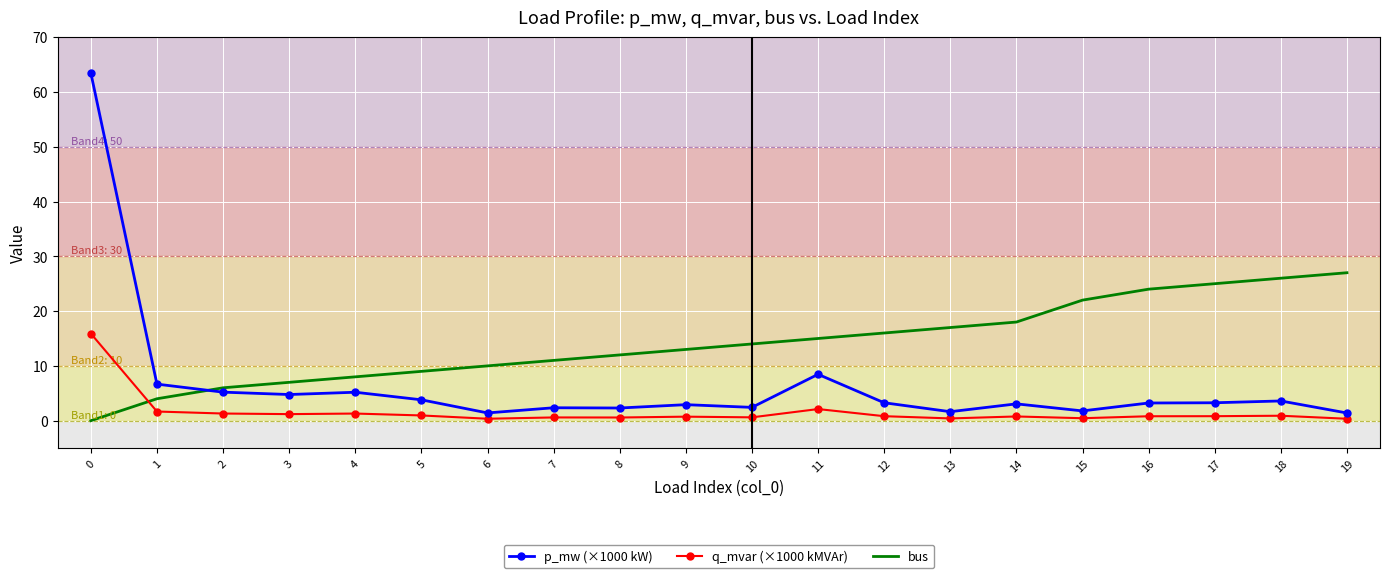

Between 6 and 14, which series saw the biggest shift?

bus